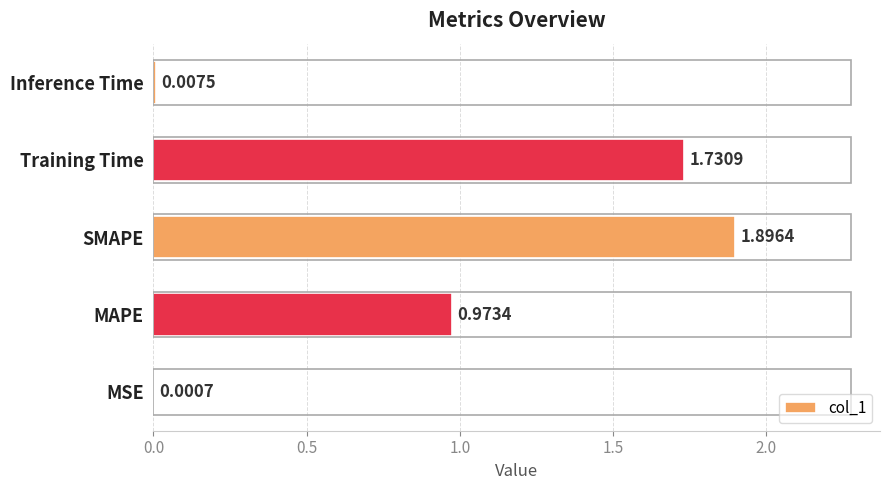

Which label corresponds to the largest value in the chart?

SMAPE